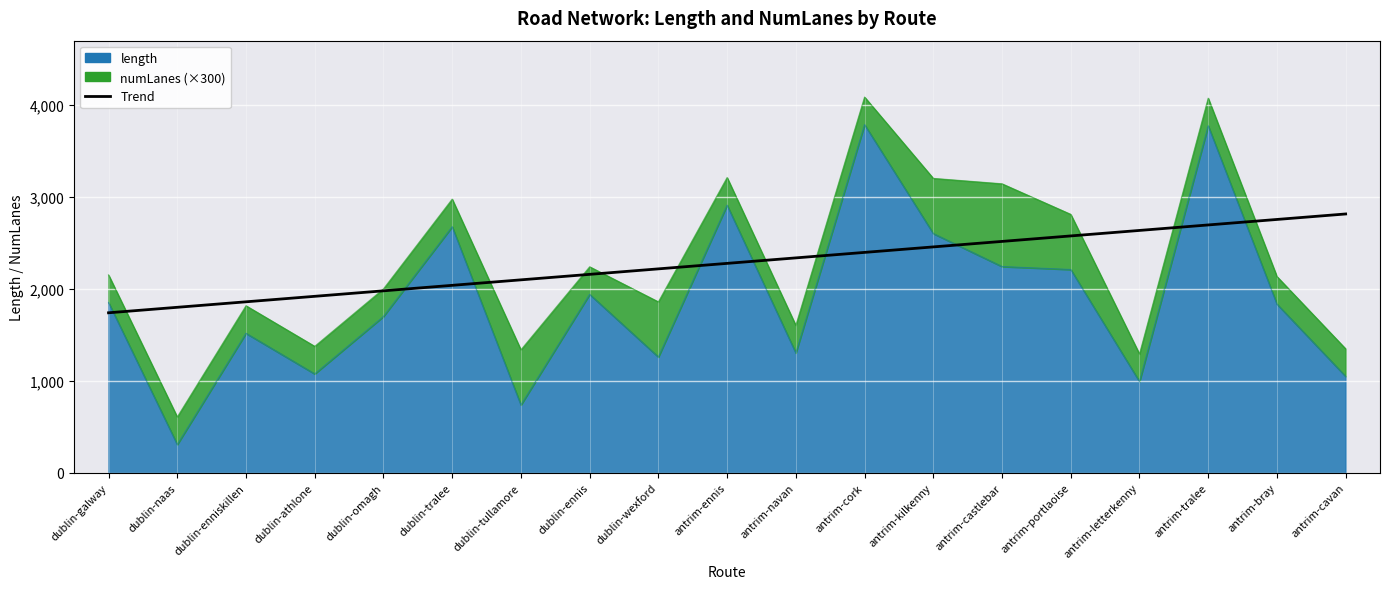

Where is the data nearest to the value 2277?

antrim-ennis